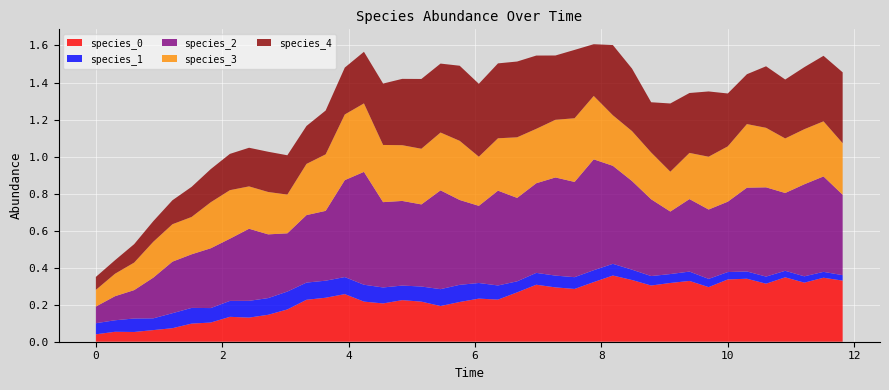

Reading right to left, list all the values displayed in this chart.

species_0: 0.3	0.3	0.3	0.3	0.3	0.3	0.3	0.3	0.3	0.3	0.3	0.3	0.4	0.3	0.3	0.3	0.3	0.3	0.2	0.2	0.2	0.2	0.2	0.2	0.2	0.2	0.3	0.2	0.2	0.2	0.1	0.1	0.1	0.1	0.1	0.1	0.1	0.1	0.1	0.0
species_1: 0.0	0.0	0.0	0.0	0.0	0.0	0.0	0.0	0.1	0.0	0.1	0.1	0.1	0.1	0.1	0.1	0.1	0.1	0.1	0.1	0.1	0.1	0.1	0.1	0.1	0.1	0.1	0.1	0.1	0.1	0.1	0.1	0.1	0.1	0.1	0.1	0.1	0.1	0.1	0.1
species_2: 0.4	0.5	0.5	0.4	0.5	0.5	0.4	0.4	0.4	0.3	0.4	0.5	0.5	0.6	0.5	0.5	0.5	0.5	0.5	0.4	0.5	0.5	0.4	0.5	0.5	0.6	0.5	0.4	0.4	0.3	0.3	0.4	0.3	0.3	0.3	0.3	0.2	0.2	0.1	0.1
species_3: 0.3	0.3	0.3	0.3	0.3	0.3	0.3	0.3	0.2	0.2	0.3	0.3	0.3	0.3	0.3	0.3	0.3	0.3	0.3	0.3	0.3	0.3	0.3	0.3	0.3	0.4	0.4	0.3	0.3	0.2	0.2	0.2	0.3	0.2	0.2	0.2	0.2	0.1	0.1	0.1
species_4: 0.4	0.4	0.3	0.3	0.3	0.3	0.3	0.4	0.3	0.4	0.3	0.3	0.4	0.3	0.4	0.3	0.4	0.4	0.4	0.4	0.4	0.4	0.4	0.4	0.3	0.3	0.3	0.2	0.2	0.2	0.2	0.2	0.2	0.2	0.2	0.1	0.1	0.1	0.1	0.1